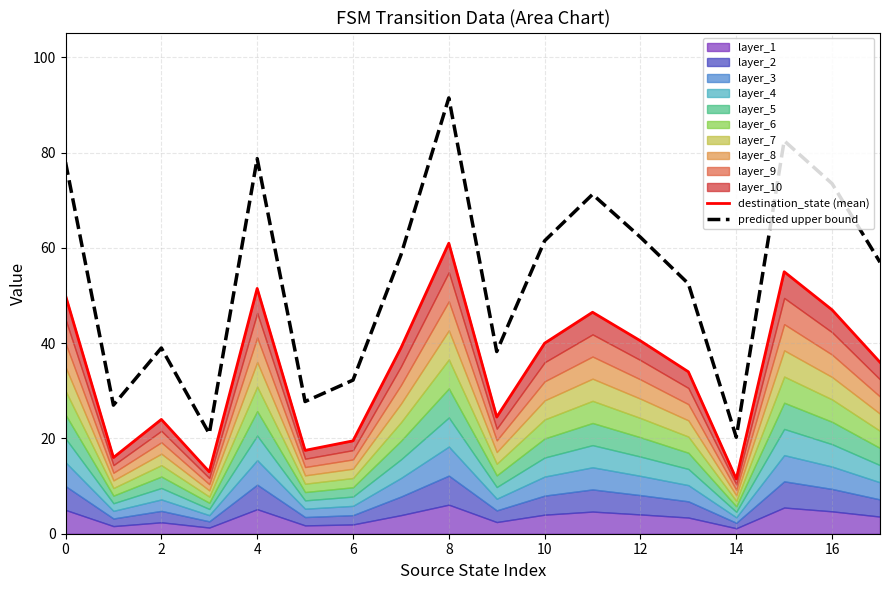

Which series has the largest range (max minus min)?

predicted upper bound